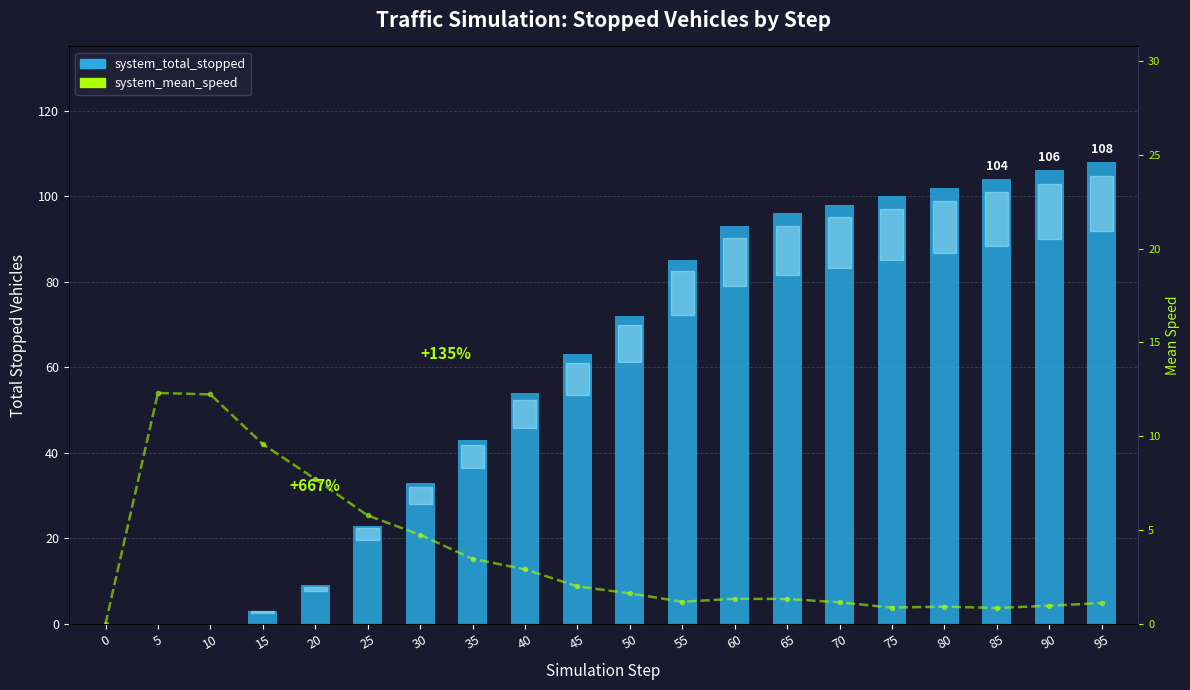

What are all the series names shown in the legend?

system_total_stopped, system_mean_speed